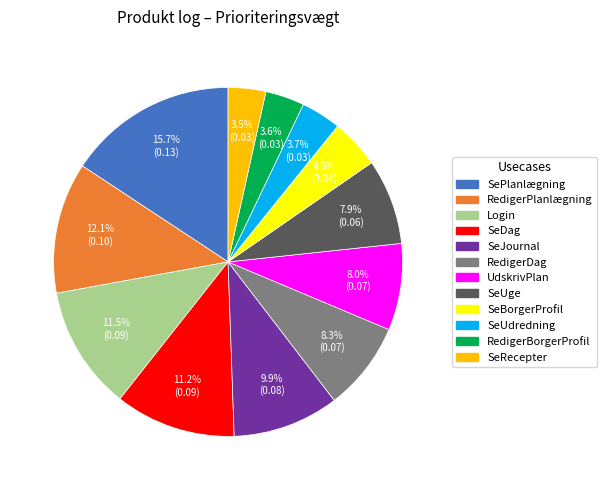

Which slice is the largest?

SePlanlægning